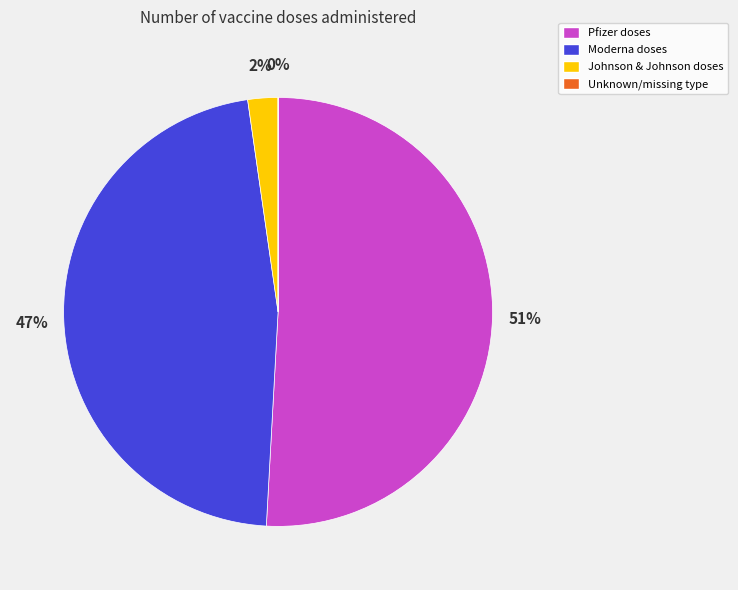

The Moderna doses slice represents 33% of the pie. True or false?

False